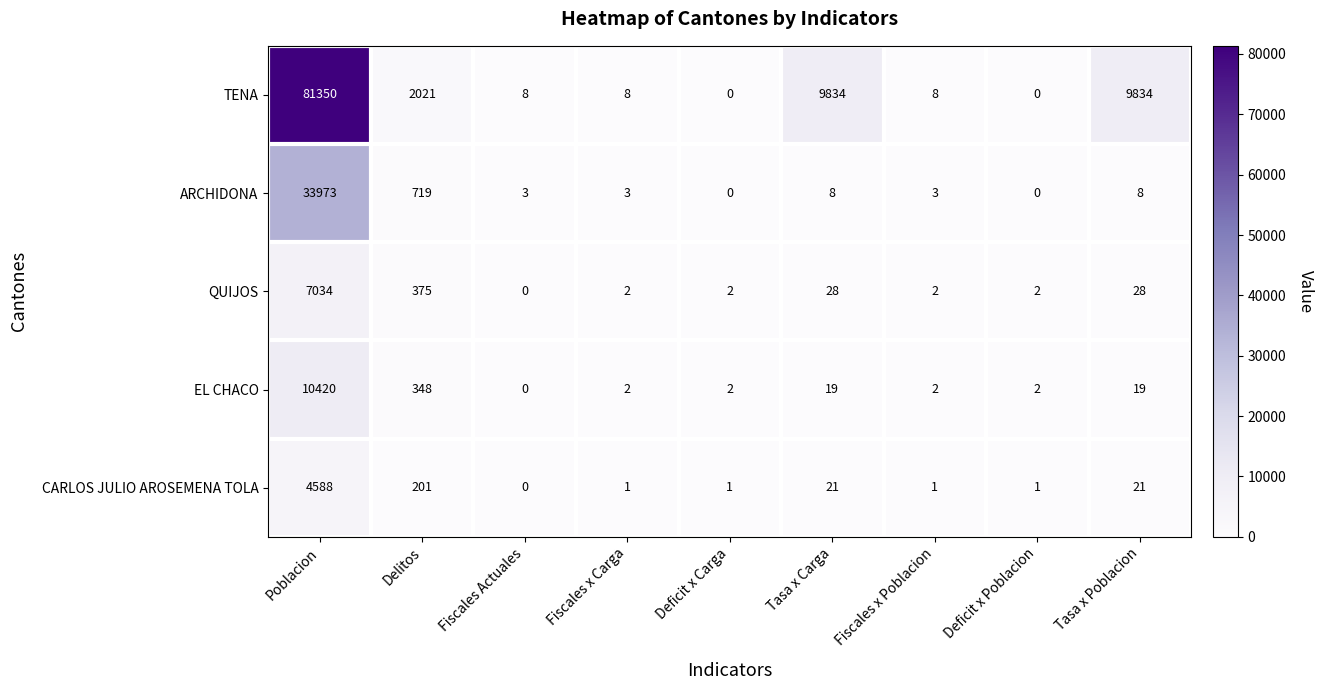

What is the difference between the highest and lowest values at Fiscales x Poblacion?

7